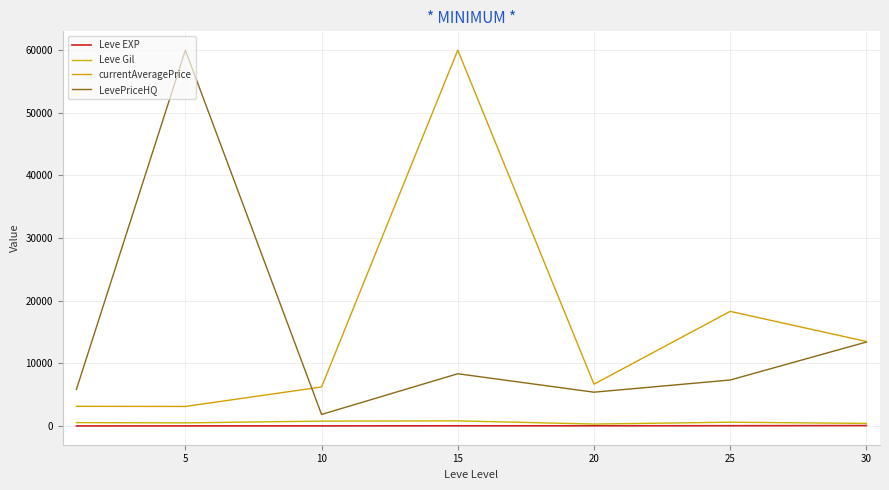

What is the minimum value for LevePriceHQ?

1833.3